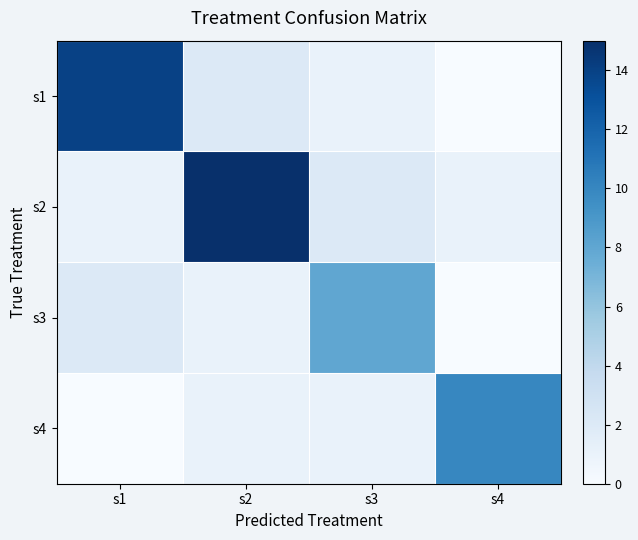

Between s3 and s4, which is larger?

s3